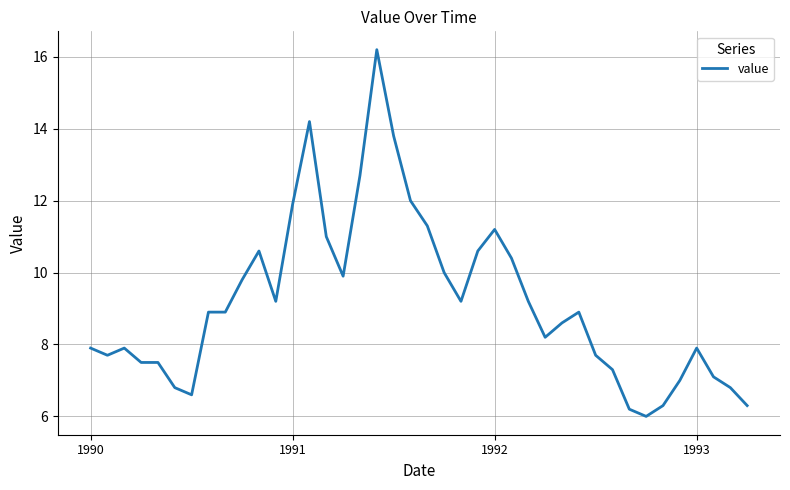

How many categories are shown in the chart?

40